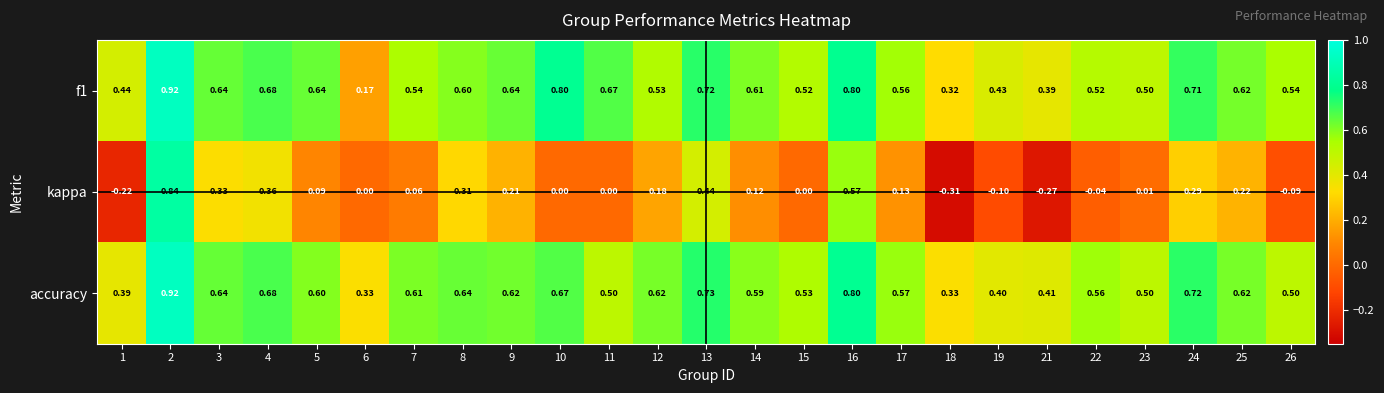

Which series has the widest spread of values?

kappa